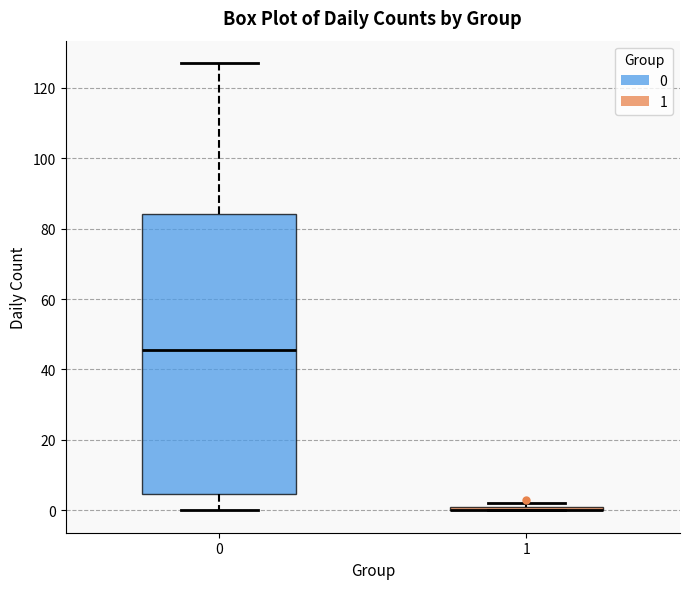

Comparing the boxes themselves (not the whiskers), which one is the tallest?

0